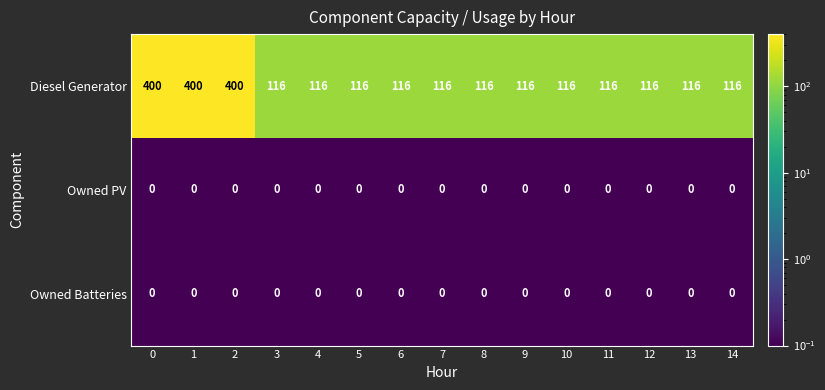

The Owned Batteries series shows 0 at 0. True or false?

True